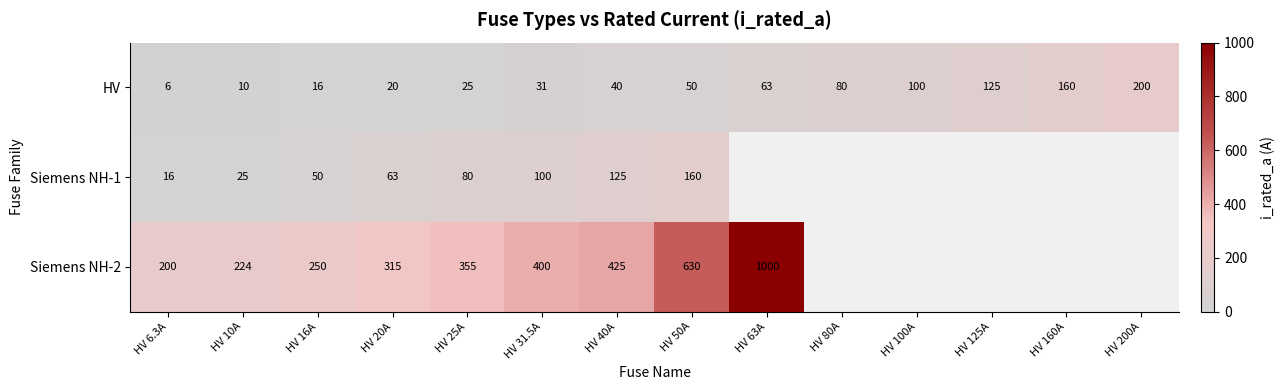

How many distinct data groups are displayed?

3